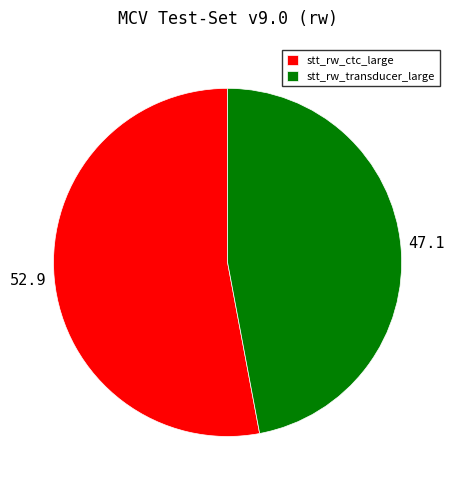

How many slices are in this pie chart?

2